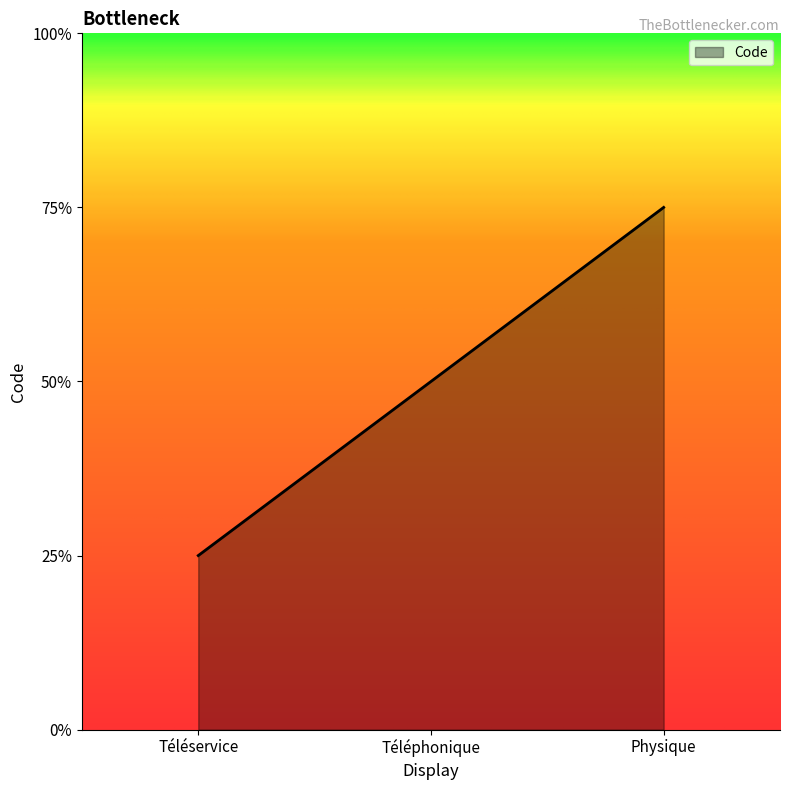

Between Physique and Téléservice, which is larger?

Physique